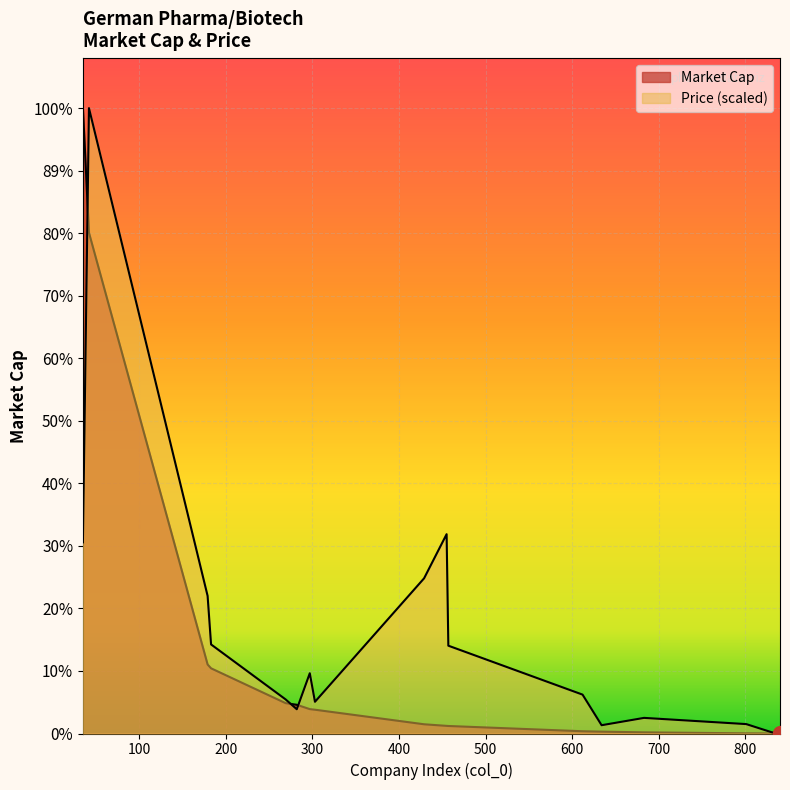

True or false: Market Cap has a value of 1237475840.0 at Immatics.

True